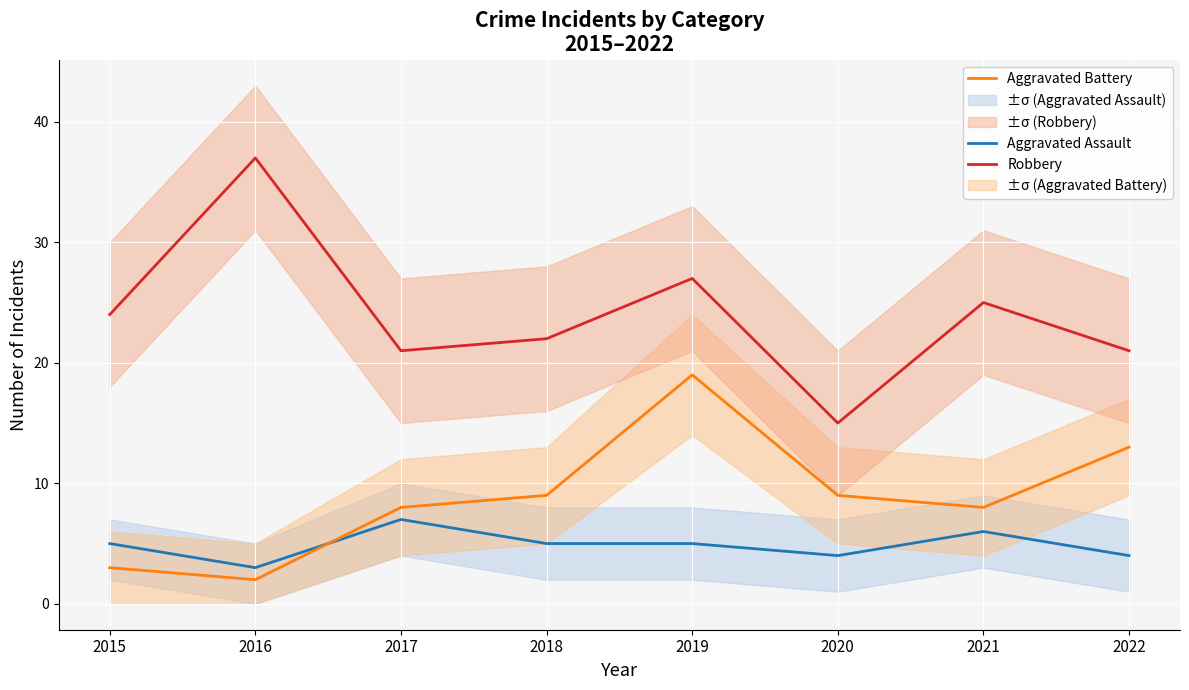

Reading right to left, extract all data points from this chart.

Aggravated Assault: 4	6	4	5	5	7	3	5
Aggravated Battery: 13	8	9	19	9	8	2	3
Robbery: 21	25	15	27	22	21	37	24